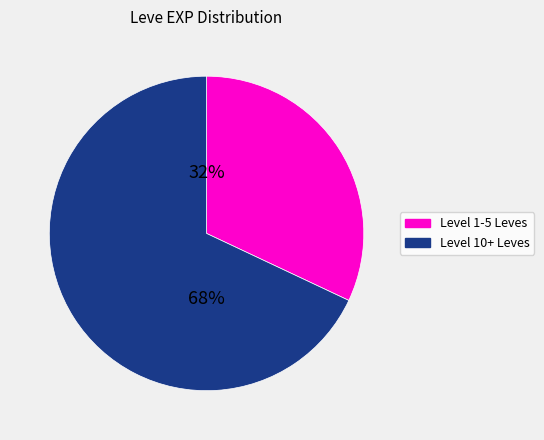

To the nearest percent, what is the average slice percentage?

50%